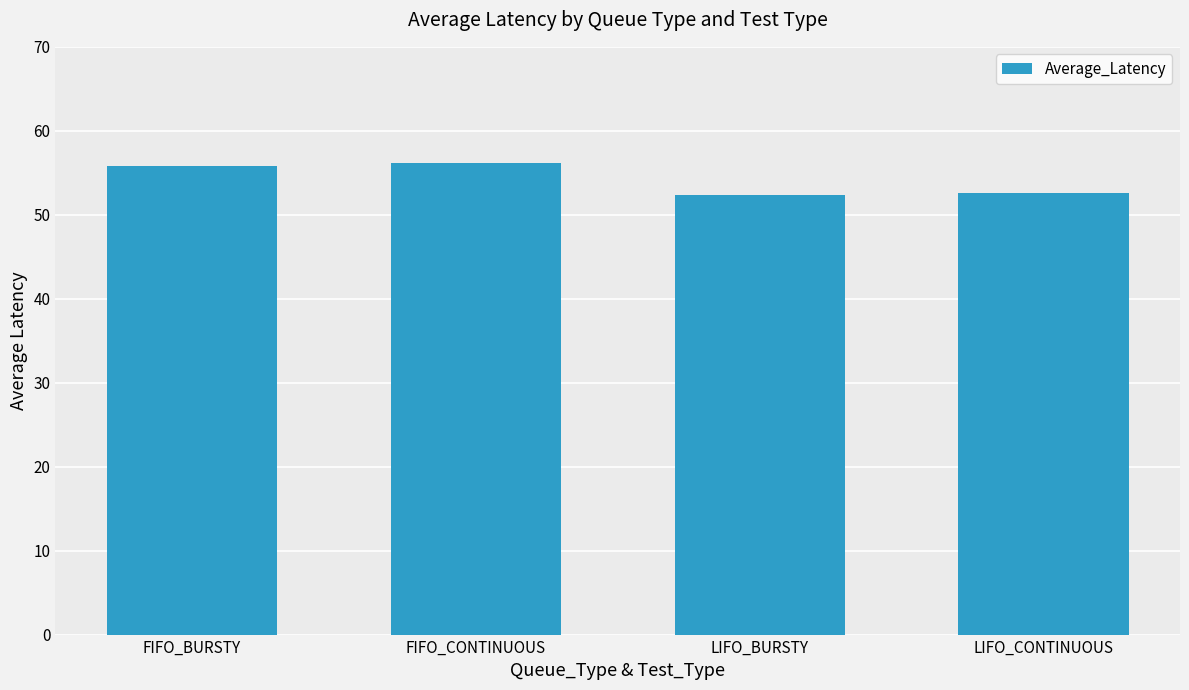

What is the maximum value shown in the chart?

56.2